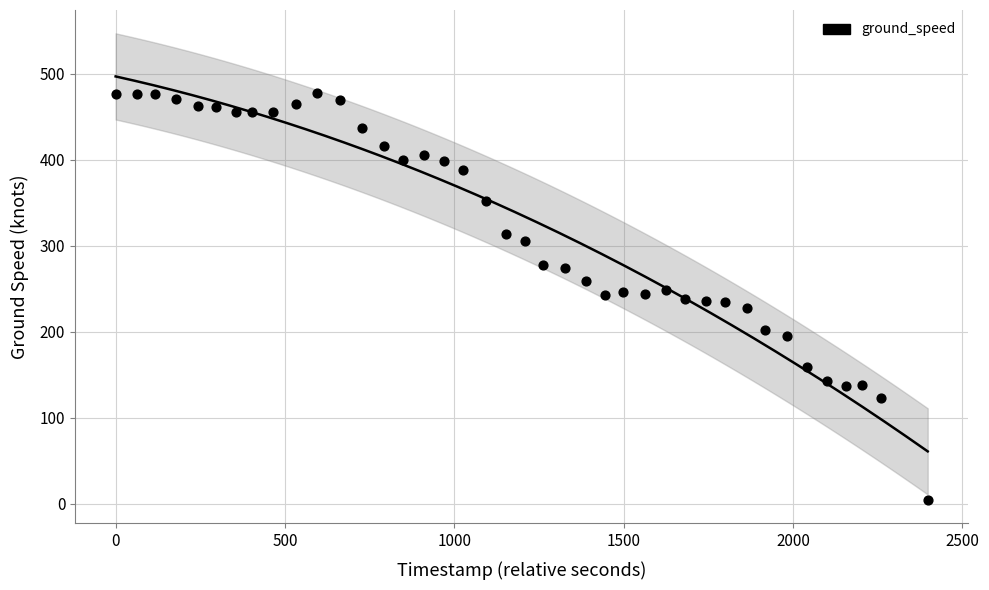

What is the range of Y values (max minus min)?

474